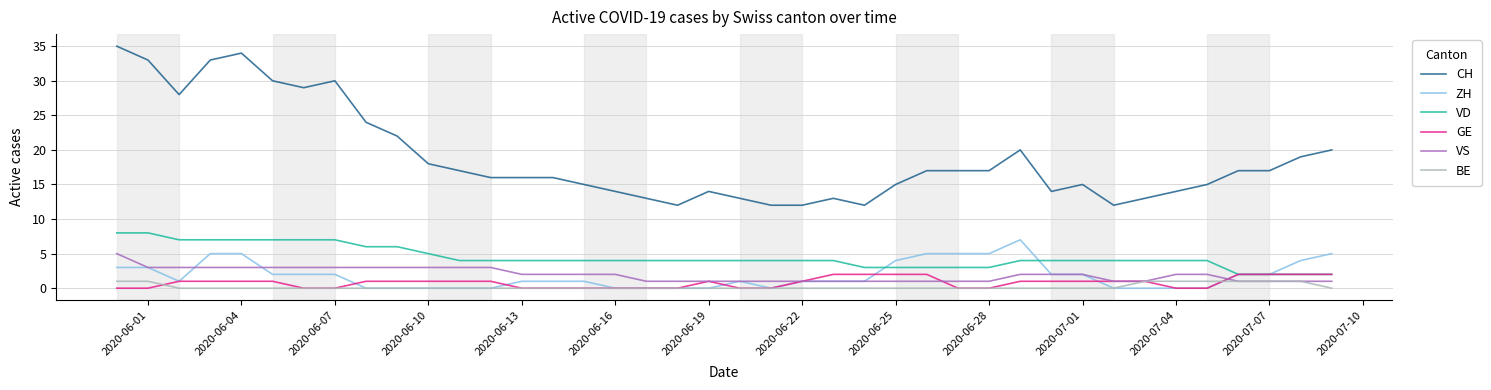

Which series has the largest total across all categories?

CH